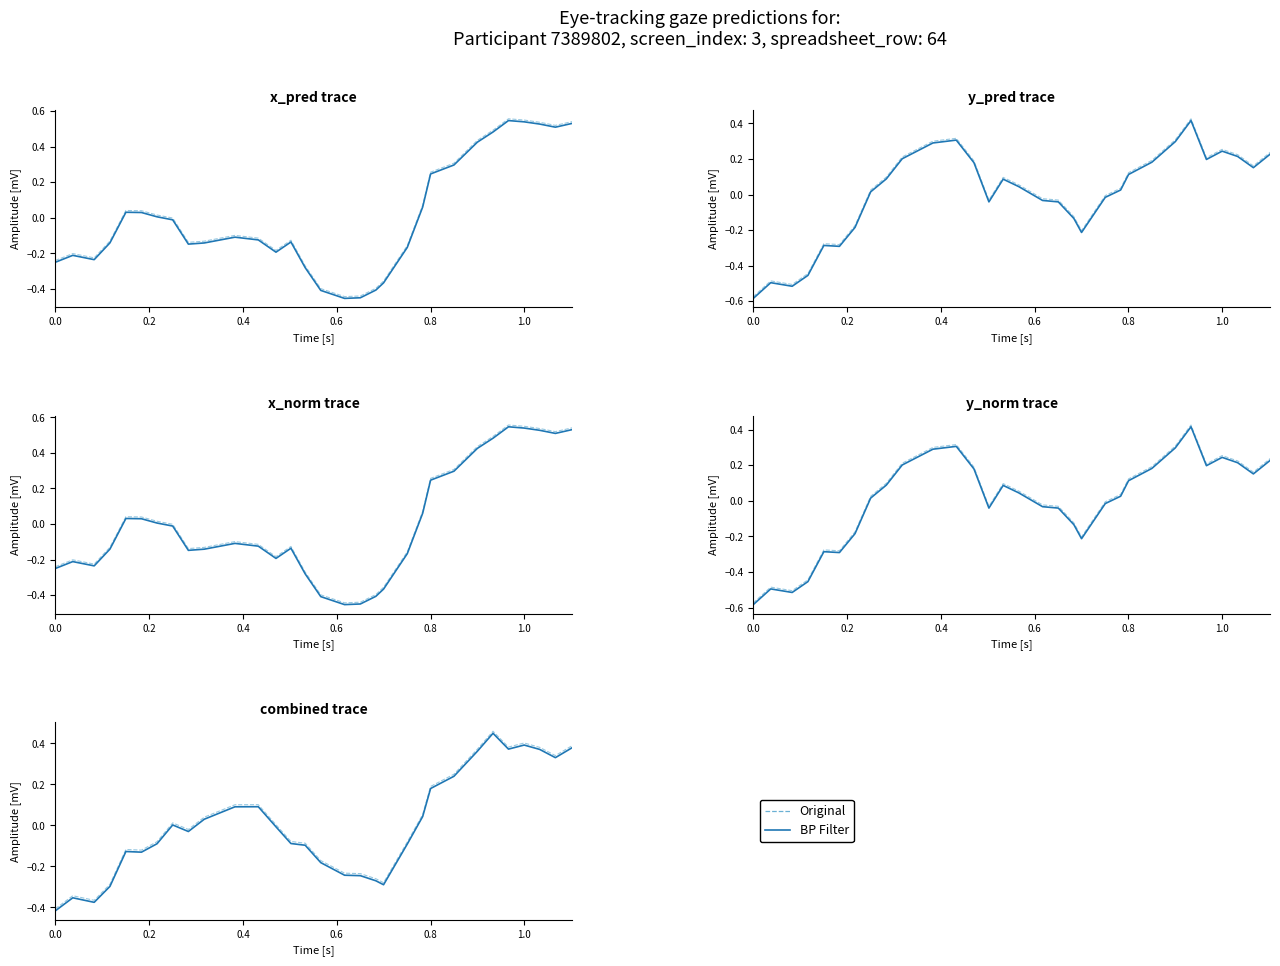

At how many categories does at least one series exceed 0?

15